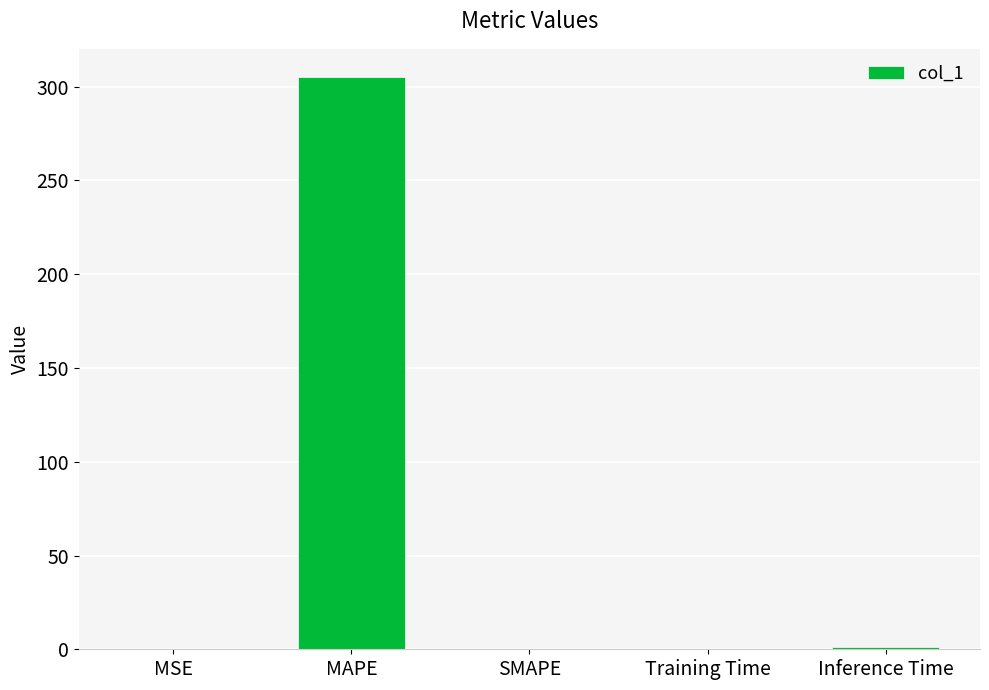

Which label corresponds to the largest value in the chart?

MAPE